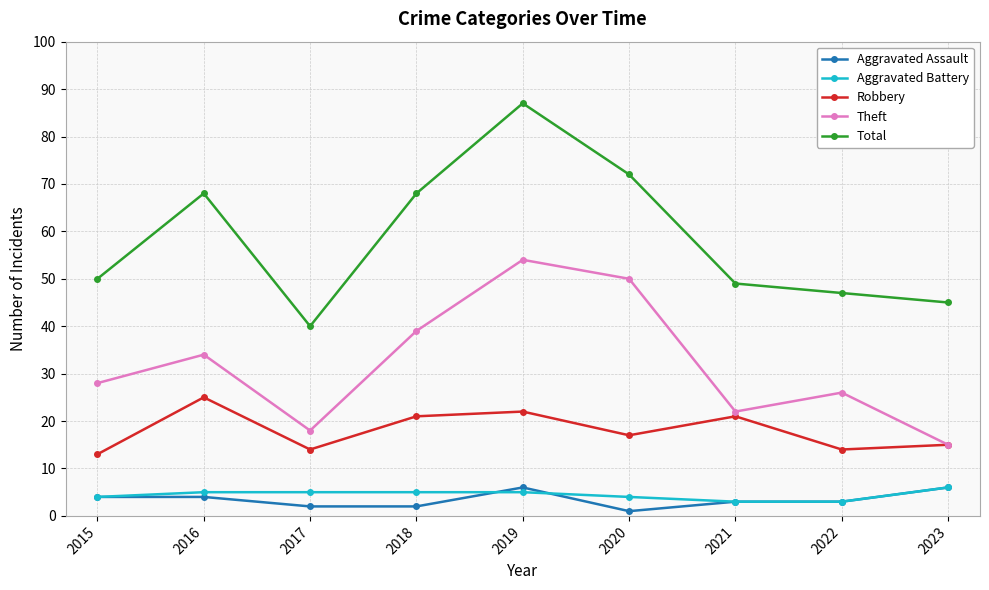

Reading left to right, list all the values displayed in this chart.

Aggravated Assault: 4	4	2	2	6	1	3	3	6
Aggravated Battery: 4	5	5	5	5	4	3	3	6
Robbery: 13	25	14	21	22	17	21	14	15
Theft: 28	34	18	39	54	50	22	26	15
Total: 50	68	40	68	87	72	49	47	45